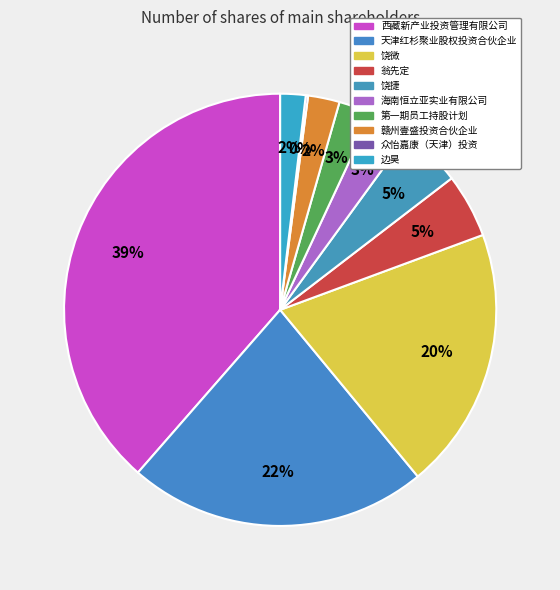

Is it true that 边昊 is 2% of the pie?

True